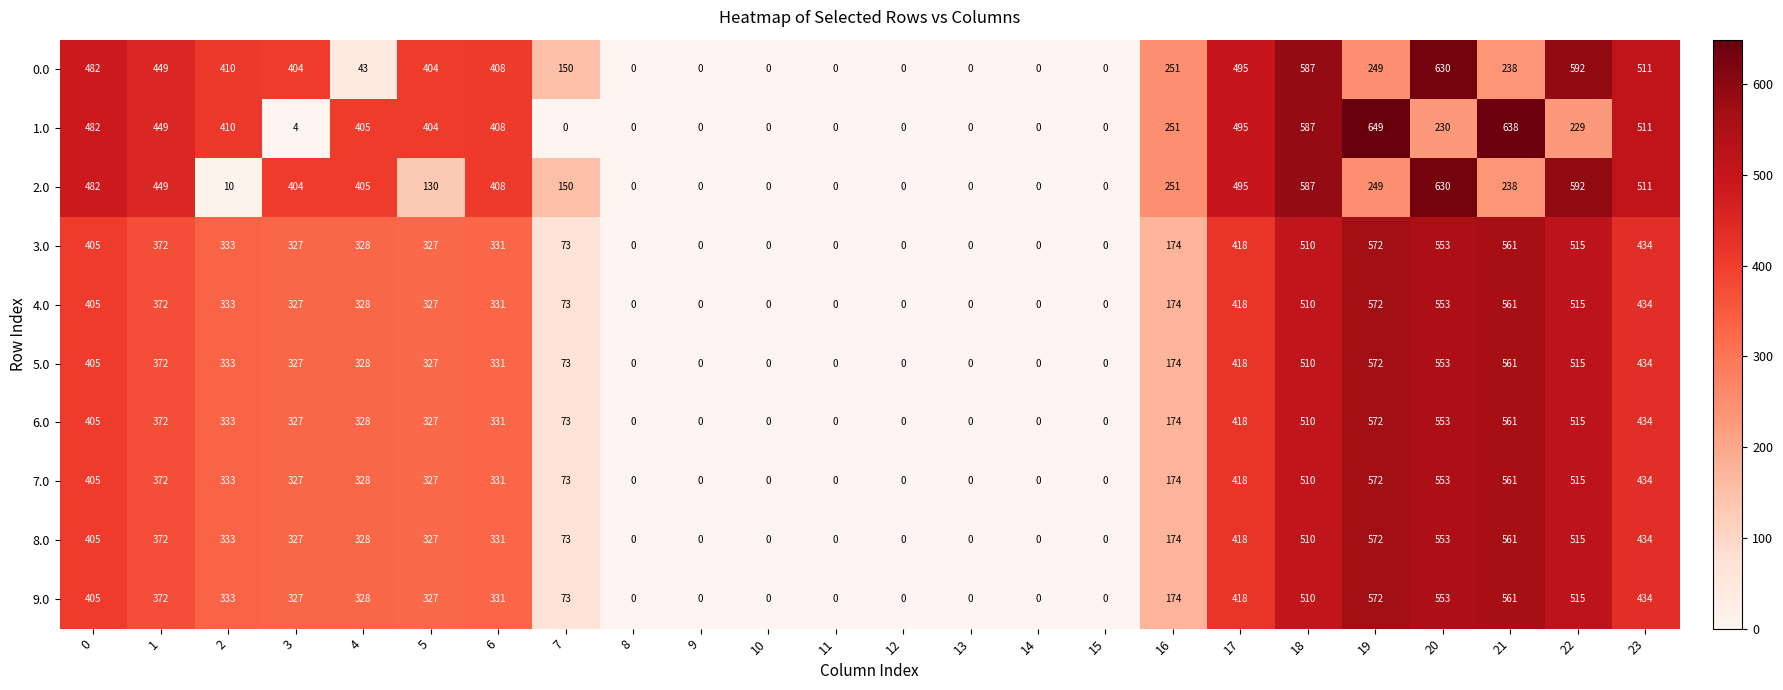

Where is 1.0 nearest to the value 324?

16